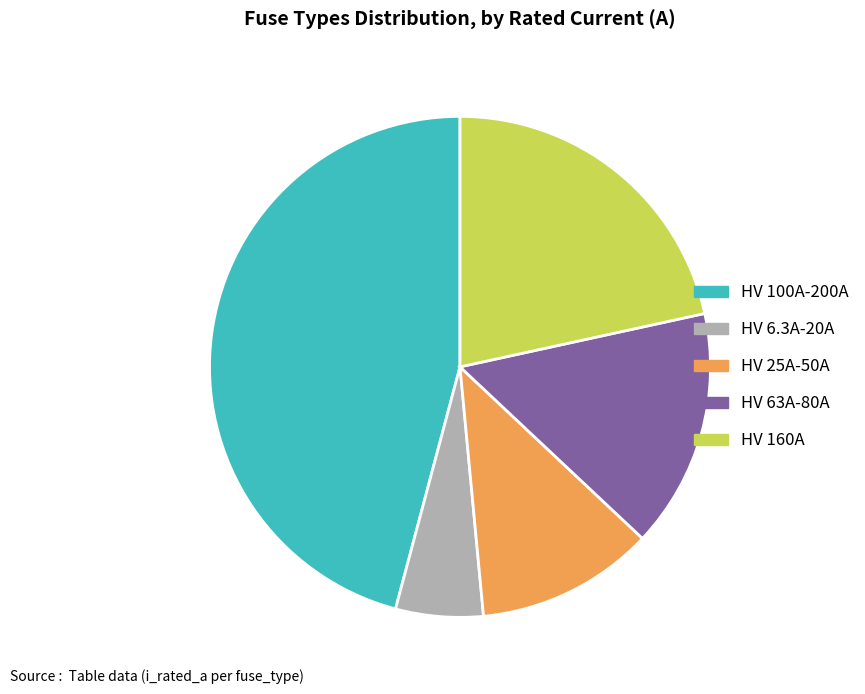

True or false: HV 160A accounts for 22% of the total.

True